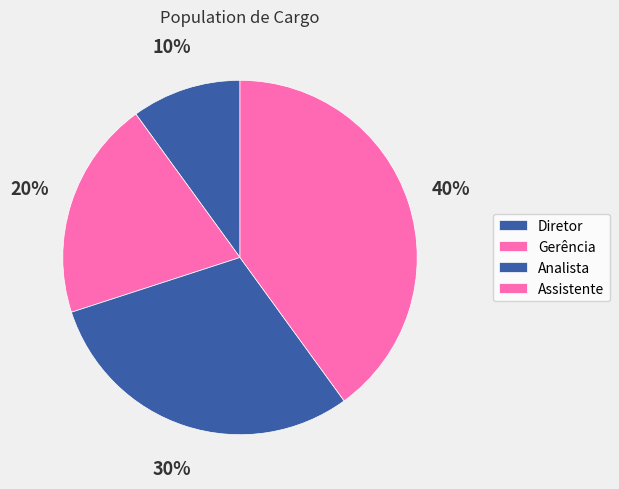

What percentage is the Gerência slice, to the nearest percent?

20%